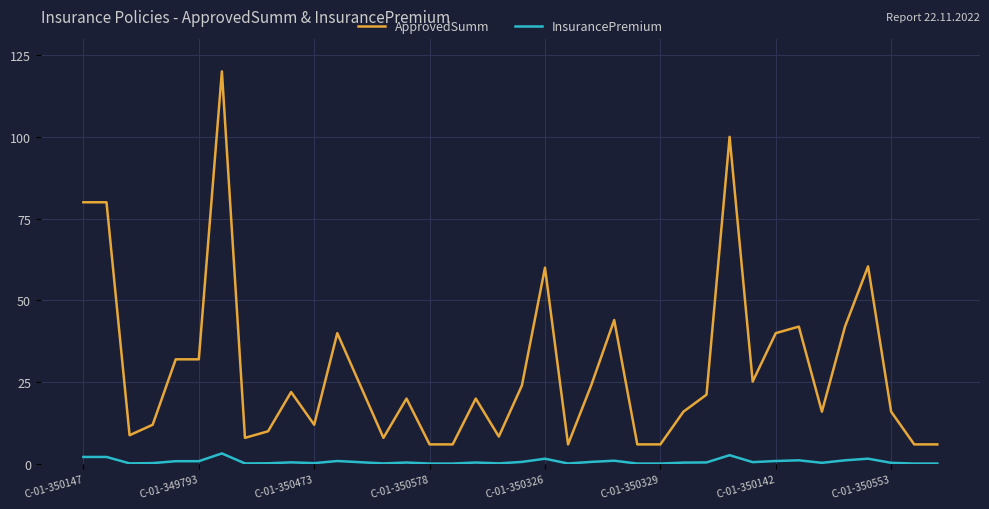

Count the number of data series in this chart.

2